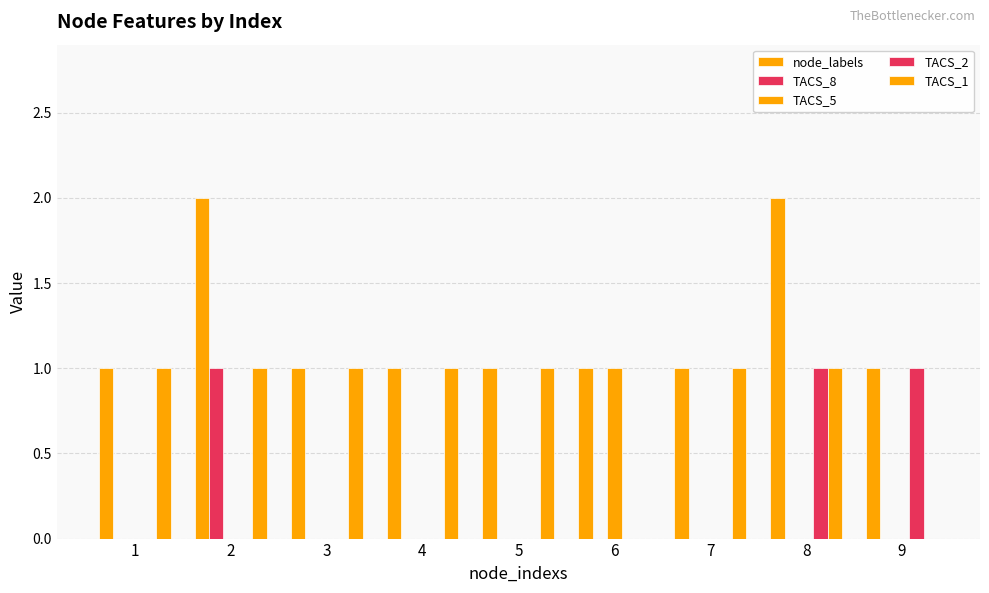

Are the bars grouped side by side (vs. stacked)?

Yes